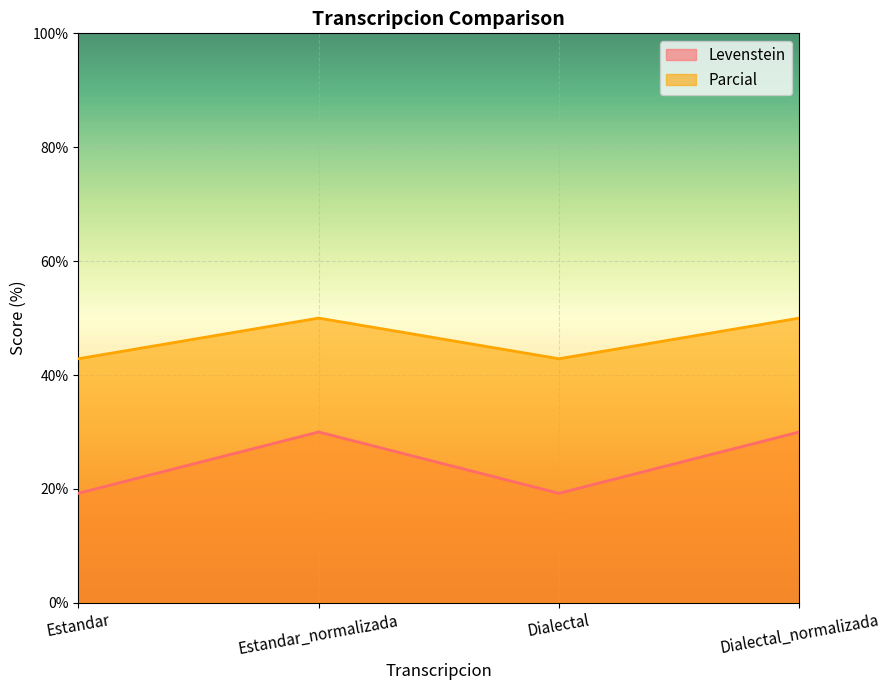

True or false: Parcial and Levenstein cross at least once.

False